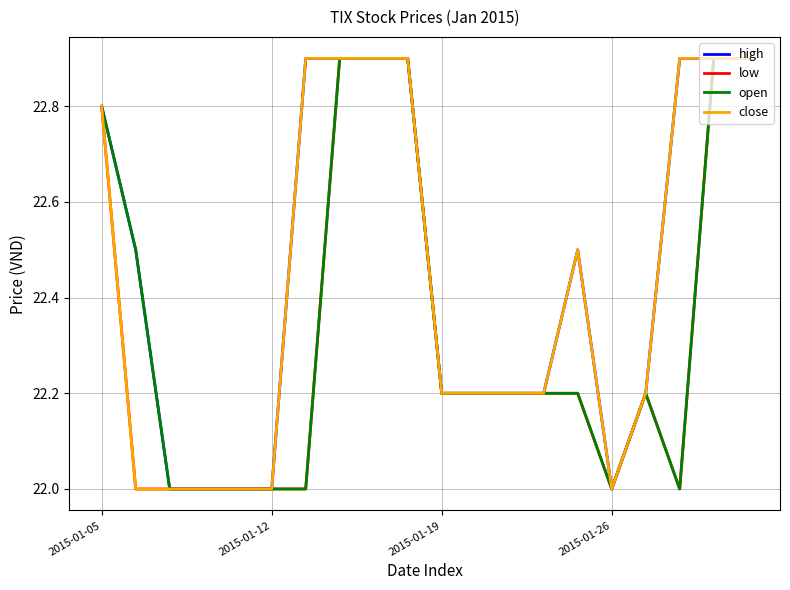

List the series in order of their overall mean, lowest first.

low, open, close, high